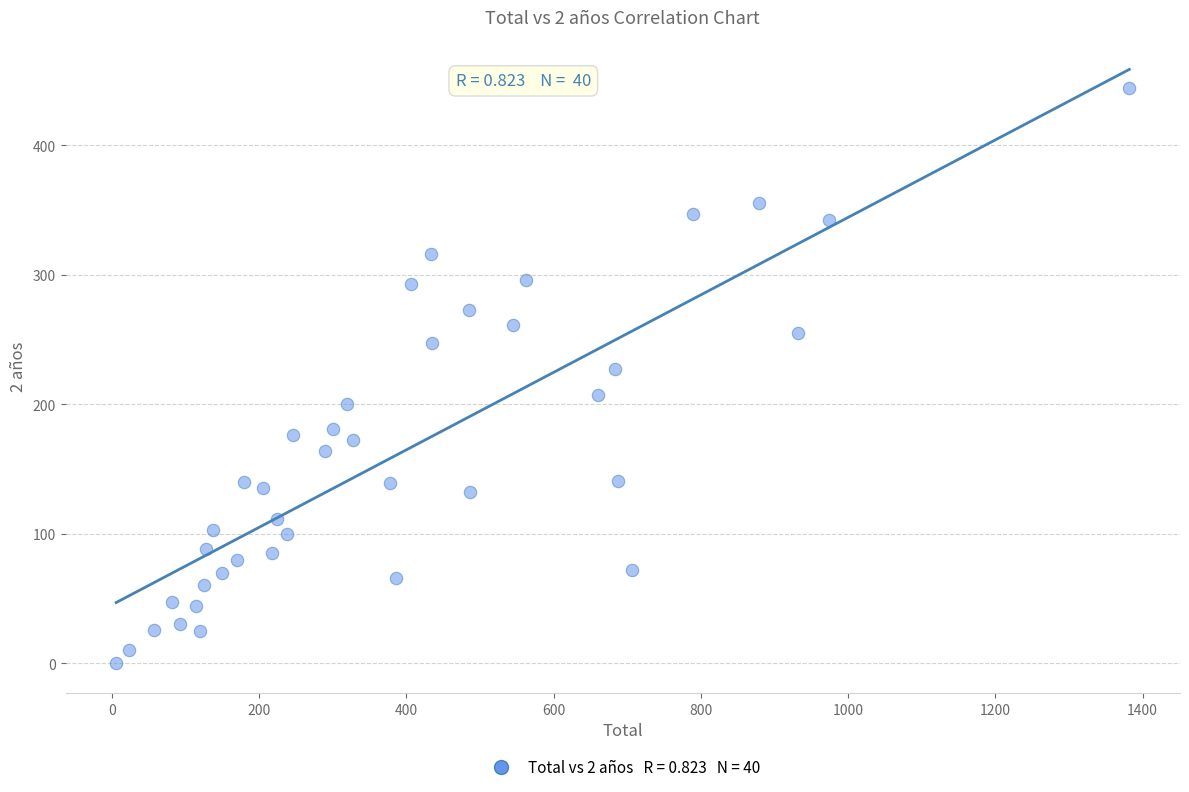

What is the range of X values (max minus min)?

1376